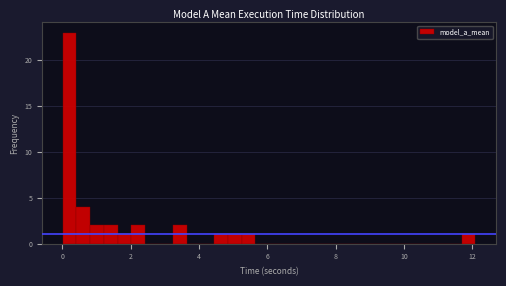

Read against the x-axis, roughly where is the centre of the tallest bar?

0.2